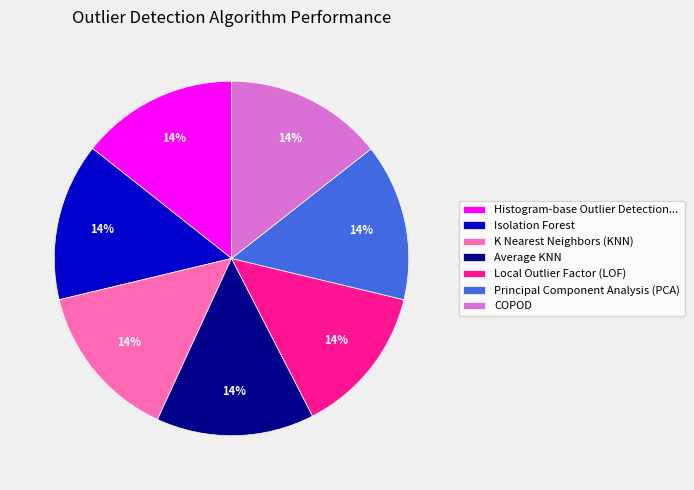

To the nearest percent, what is the combined percentage of Principal Component Analysis (PCA) and Isolation Forest?

29%